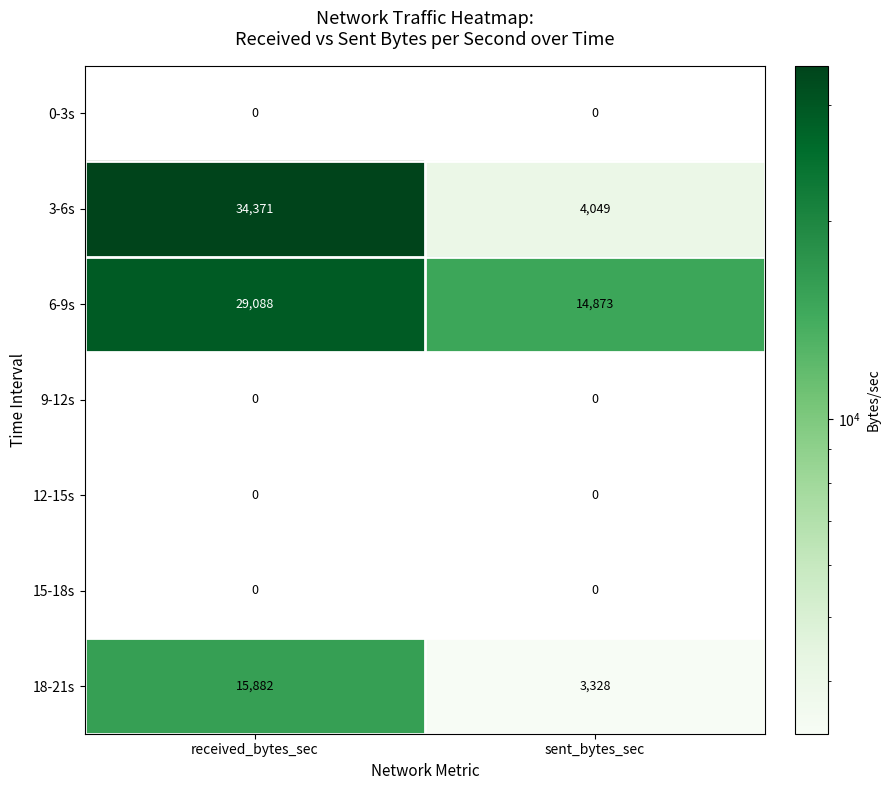

What is the sum of all 3-6s values?

38420